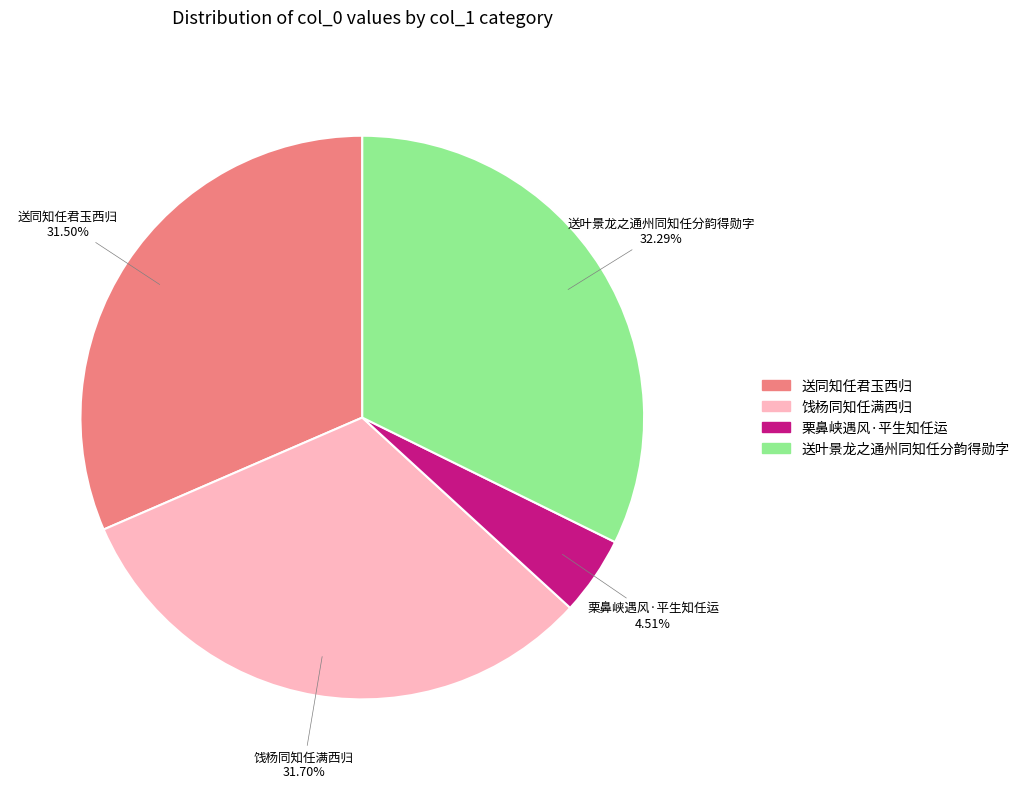

How many slices are in this pie chart?

4